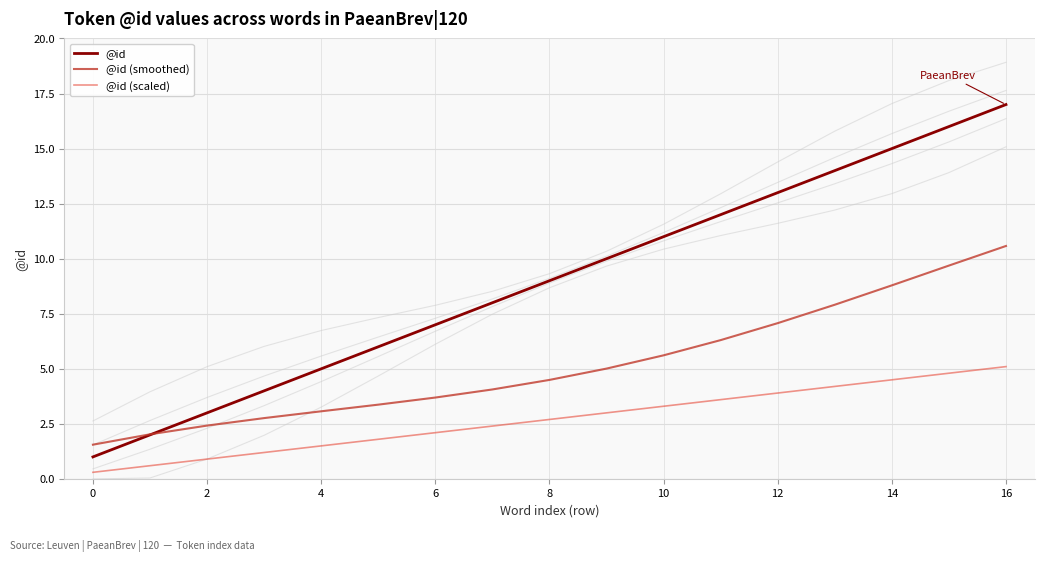

How many data points in @id (smoothed) are less than 4?

7